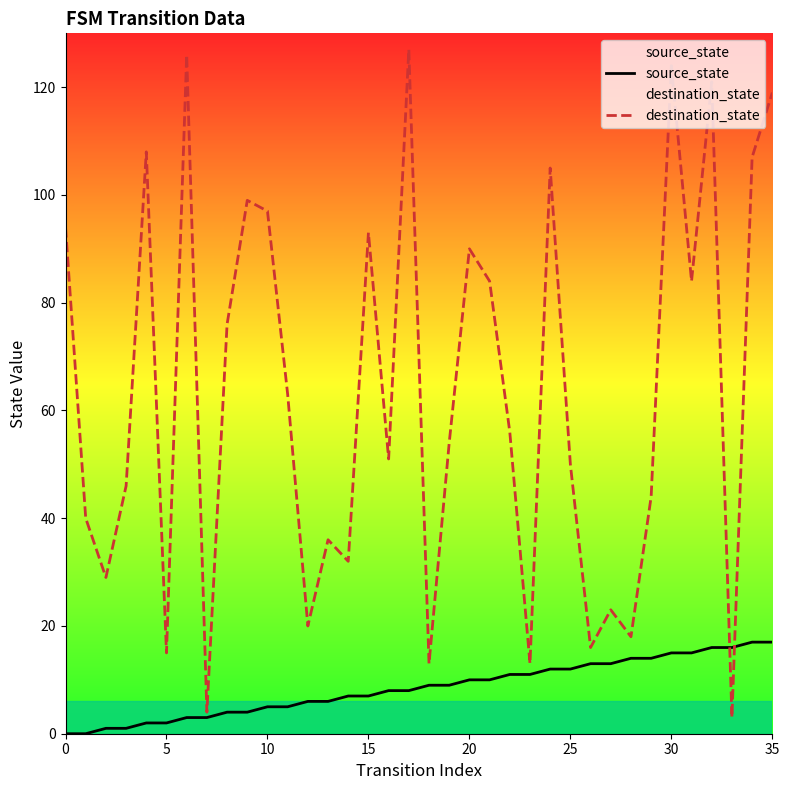

Reading left to right, list all the values displayed in this chart.

source_state: 0	0	1	1	2	2	3	3	4	4	5	5	6	6	7	7	8	8	9	9	10	10	11	11	12	12	13	13	14	14	15	15	16	16	17	17
destination_state: 94	40	29	46	108	15	126	4	76	99	97	63	20	36	32	93	51	127	13	54	90	84	56	13	105	50	16	23	18	44	124	84	121	3	107	119